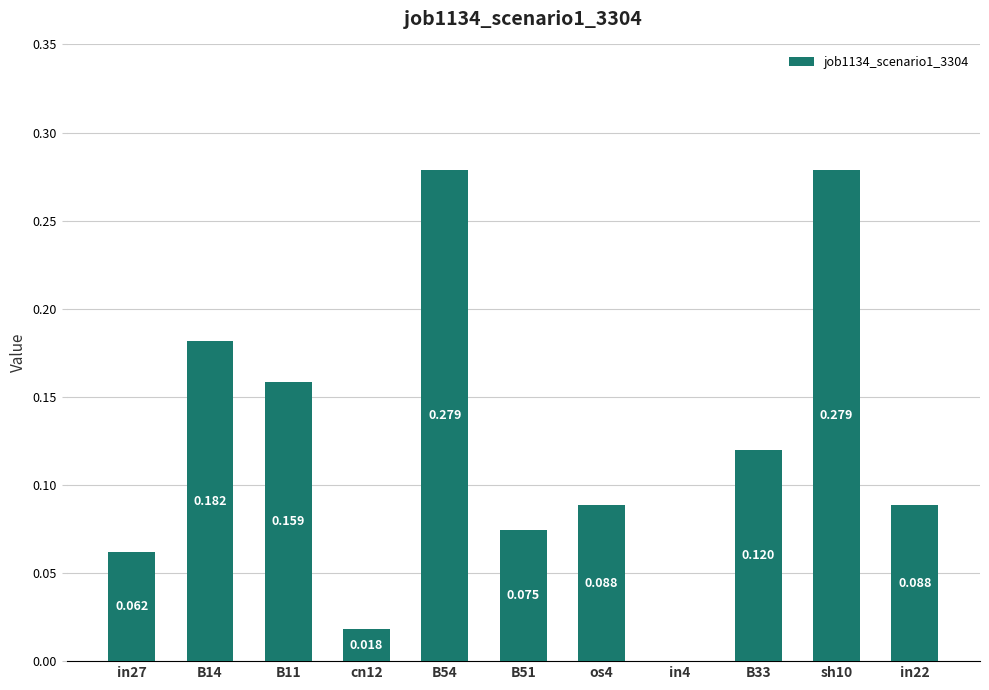

What is the label of the 11th bar from the right?

in27